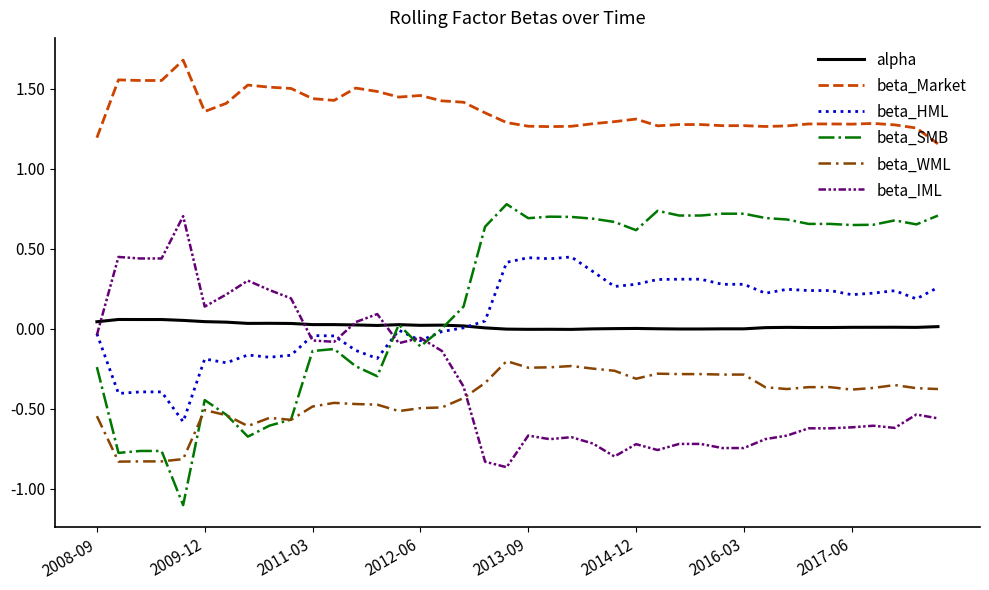

What is the minimum value shown in the chart?

-1.1